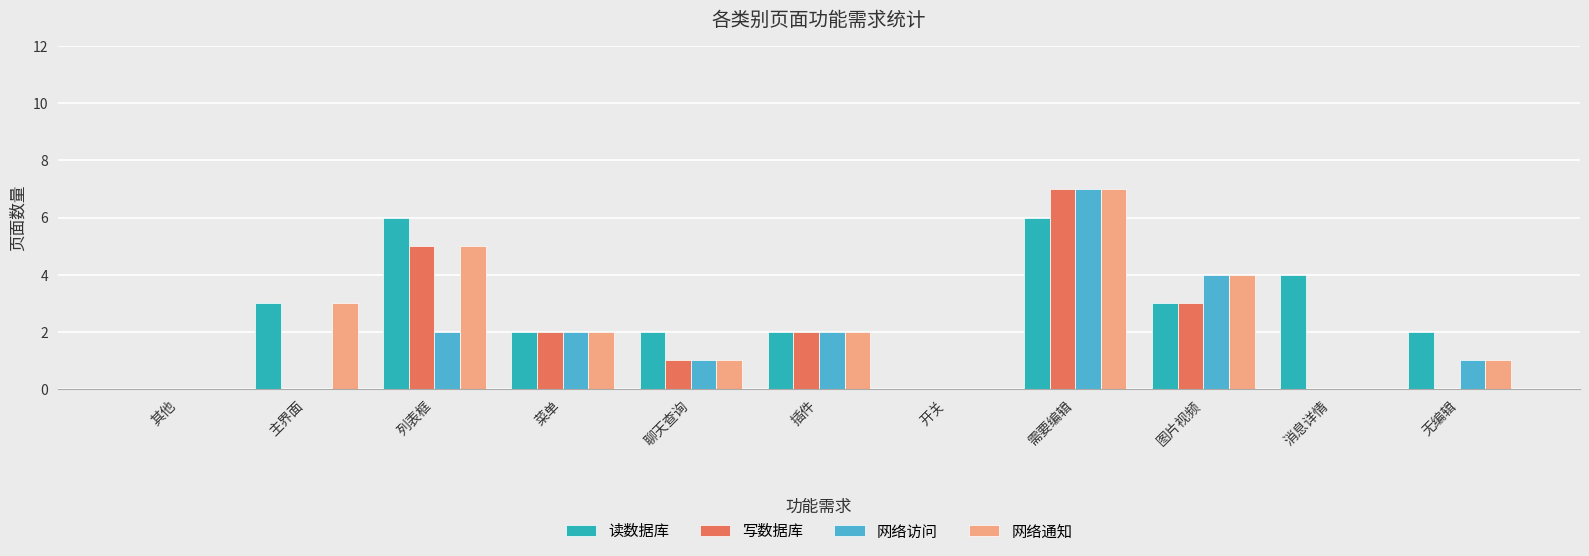

The 网络通知 series shows 13 at 需要编辑. True or false?

False